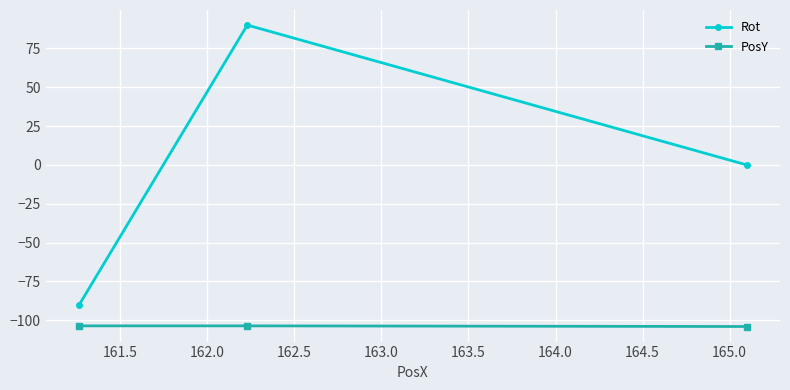

Which series has the largest total across all categories?

Rot